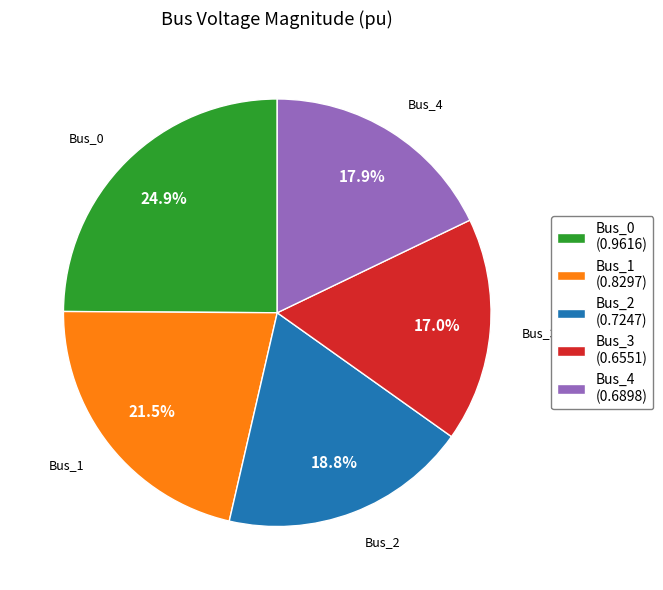

Which slice is the smallest?

Bus_3